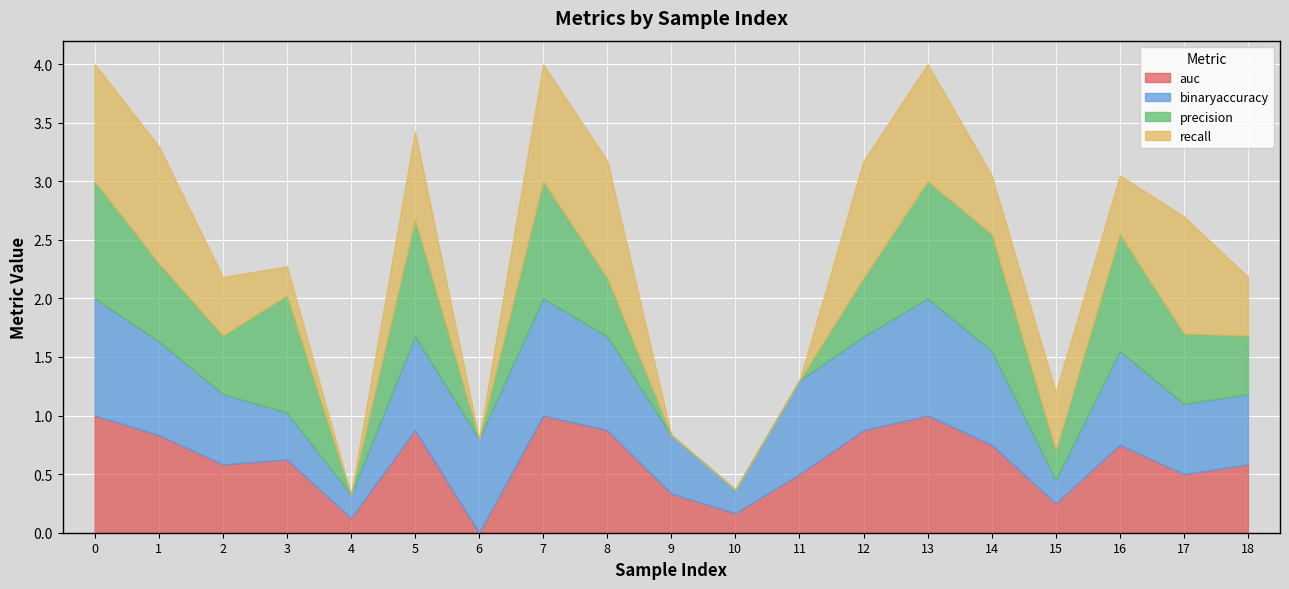

At how many categories does at least one series exceed 0?

19